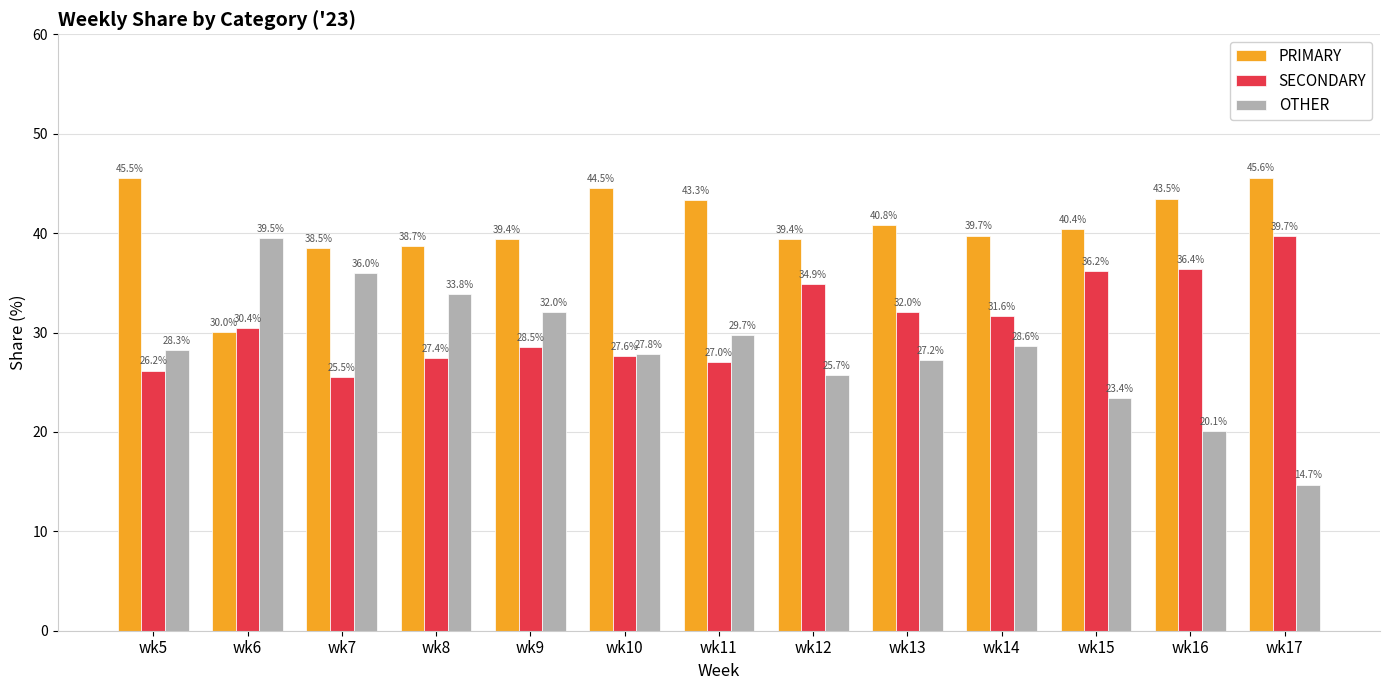

What is the difference between the maximum and minimum values in the PRIMARY series?

15.5